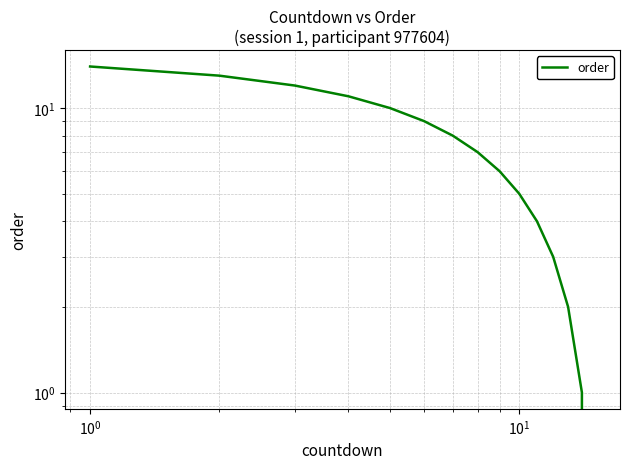

What is the average value?

7